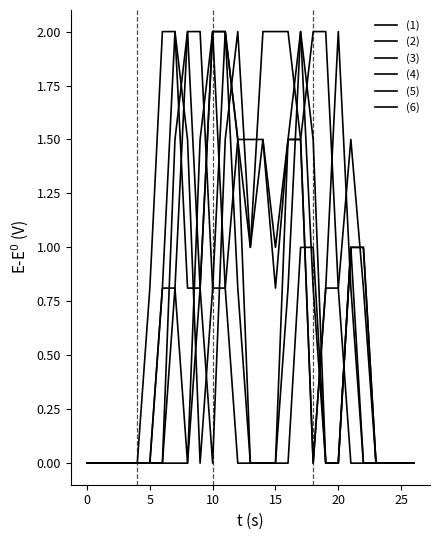

Does the chart display data point markers on the line(s)?

No